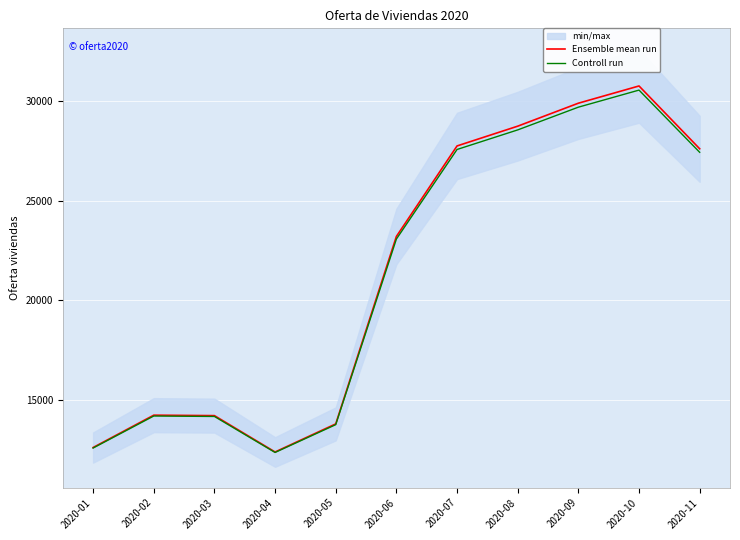

Where does the Controll run series first go above 23081?

2020-06